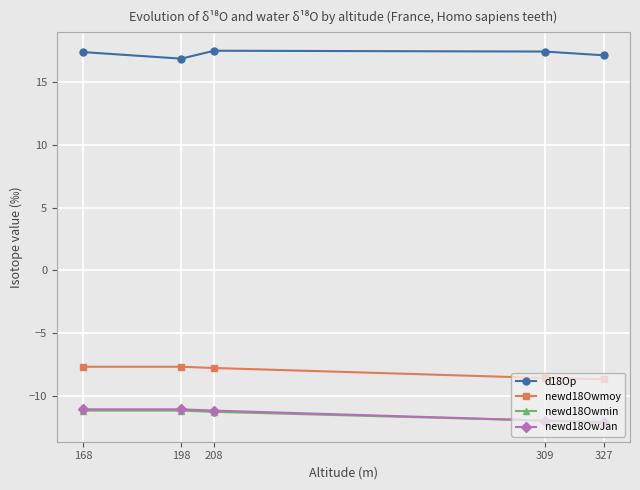

What is the average value of the newd18Owmoy series?

-8.1